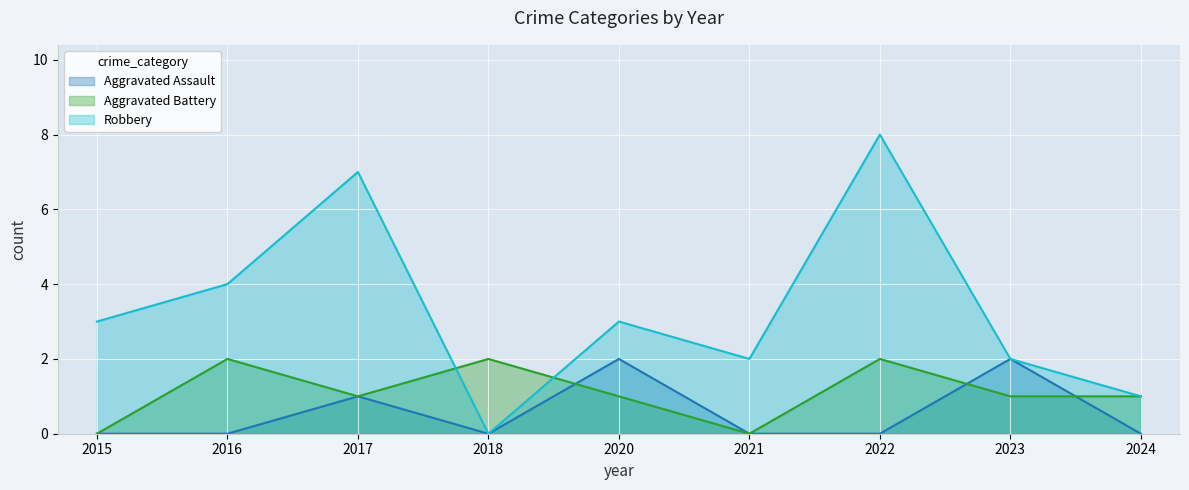

Is the value of Aggravated Battery at 2016 greater than the value of Robbery at 2018?

Yes